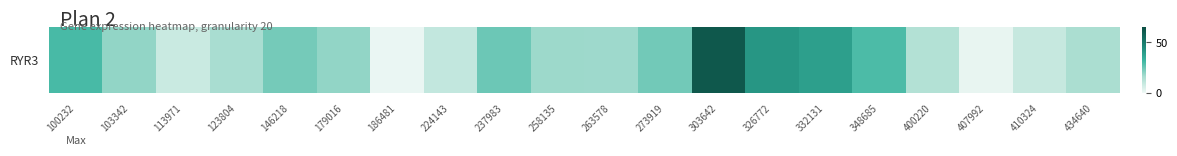

Rank the categories by value from highest to lowest.

303642, 326772, 332131, 100232, 348685, 237983, 273919, 146218, 179016, 103342, 258135, 263578, 123804, 434640, 400220, 224143, 410324, 113971, 407992, 186481